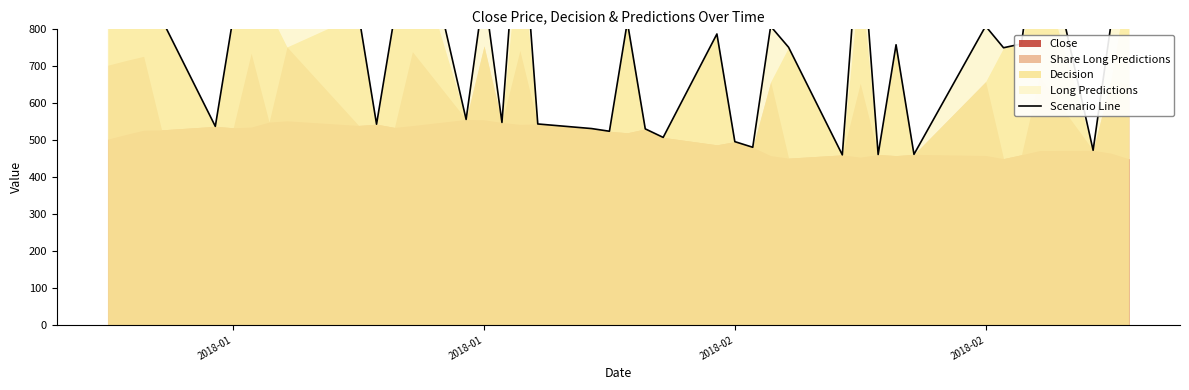

Reading left to right, list all the values displayed in this chart.

1153.0	1165.5	1177.0	828.0	537.5	833.7	1185.5	849.0	902.4	839.9	543.3	834.6	1189.6	556.2	905.2	548.0	1192.9	543.9	531.5	524.2	820.0	530.6	507.5	787.5	496.1	480.8	808.3	751.5	460.3	1104.1	461.3	758.3	461.7	808.6	750.1	760.6	1121.9	472.7	814.9	1099.8